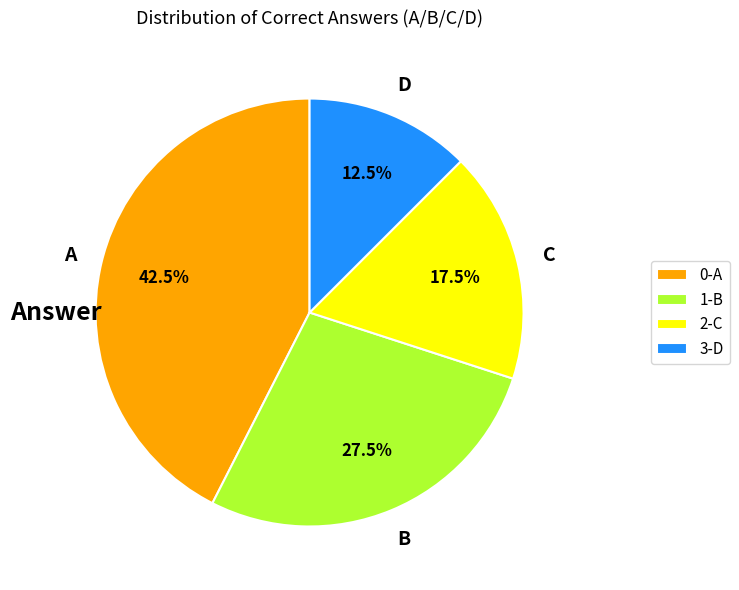

Is 2-C the majority of the pie?

No